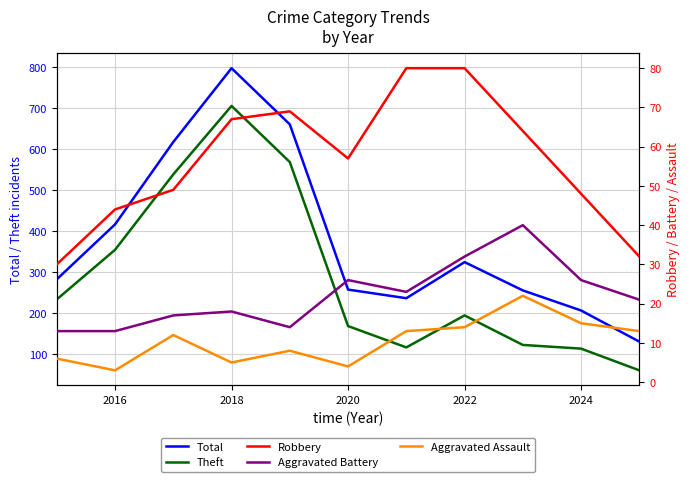

How many values in the Robbery series are below 57?

5